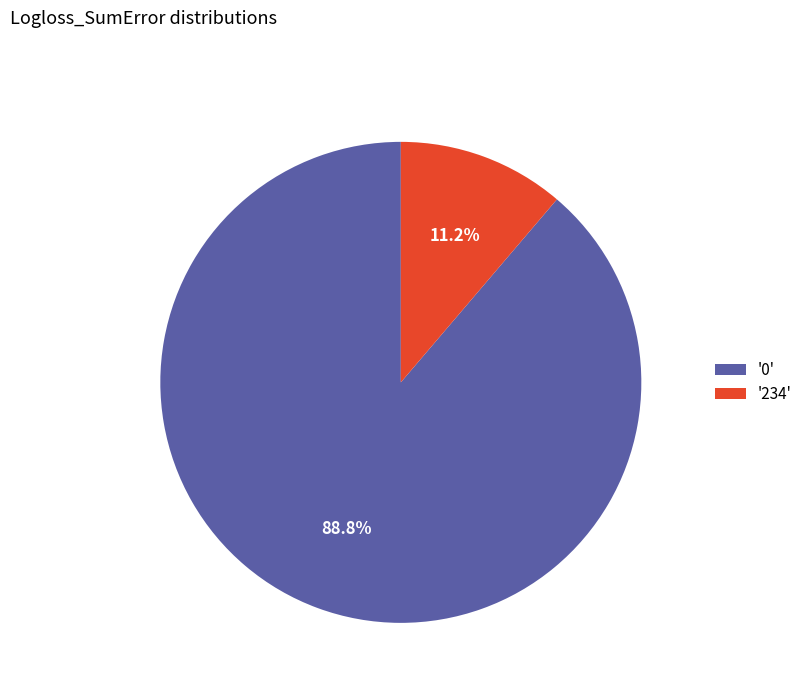

Rank the categories by value from highest to lowest.

'0', '234'